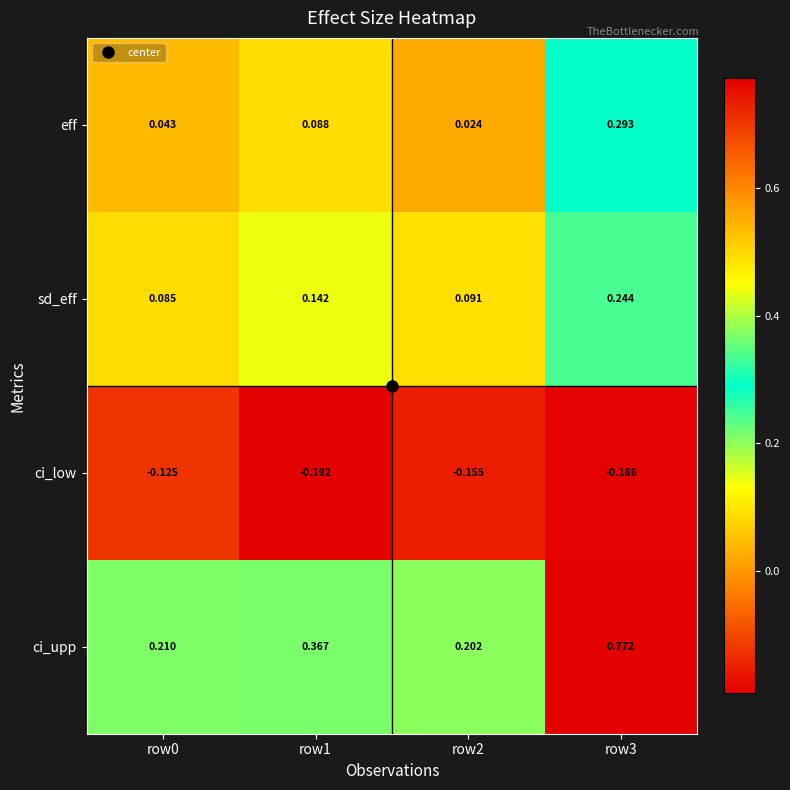

Is the value of sd_eff at row3 greater than the value of ci_low at row0?

Yes